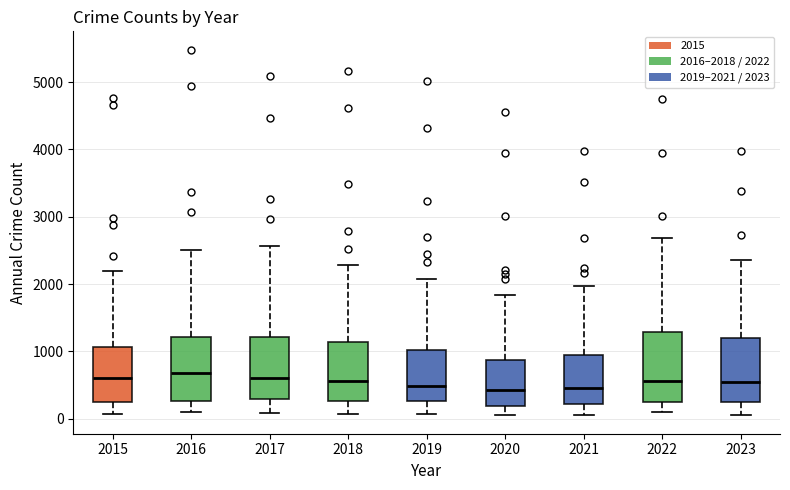

Reading left to right, read every box against the y-axis: the position of its median line, the range the box covers, and the ends of its whiskers. The values are not printed on the chart, so give them approximately, as read against the axis.

2015: median 600, box 300 to 1100, whiskers 100 to 2200
2016: median 700, box 300 to 1200, whiskers 100 to 2500
2017: median 600, box 300 to 1200, whiskers 100 to 2600
2018: median 600, box 300 to 1100, whiskers 100 to 2300
2019: median 500, box 300 to 1000, whiskers 100 to 2100
2020: median 400, box 200 to 900, whiskers 100 to 1800
2021: median 500, box 200 to 900, whiskers 100 to 2000
2022: median 600, box 300 to 1300, whiskers 100 to 2700
2023: median 600, box 200 to 1200, whiskers 0 to 2400